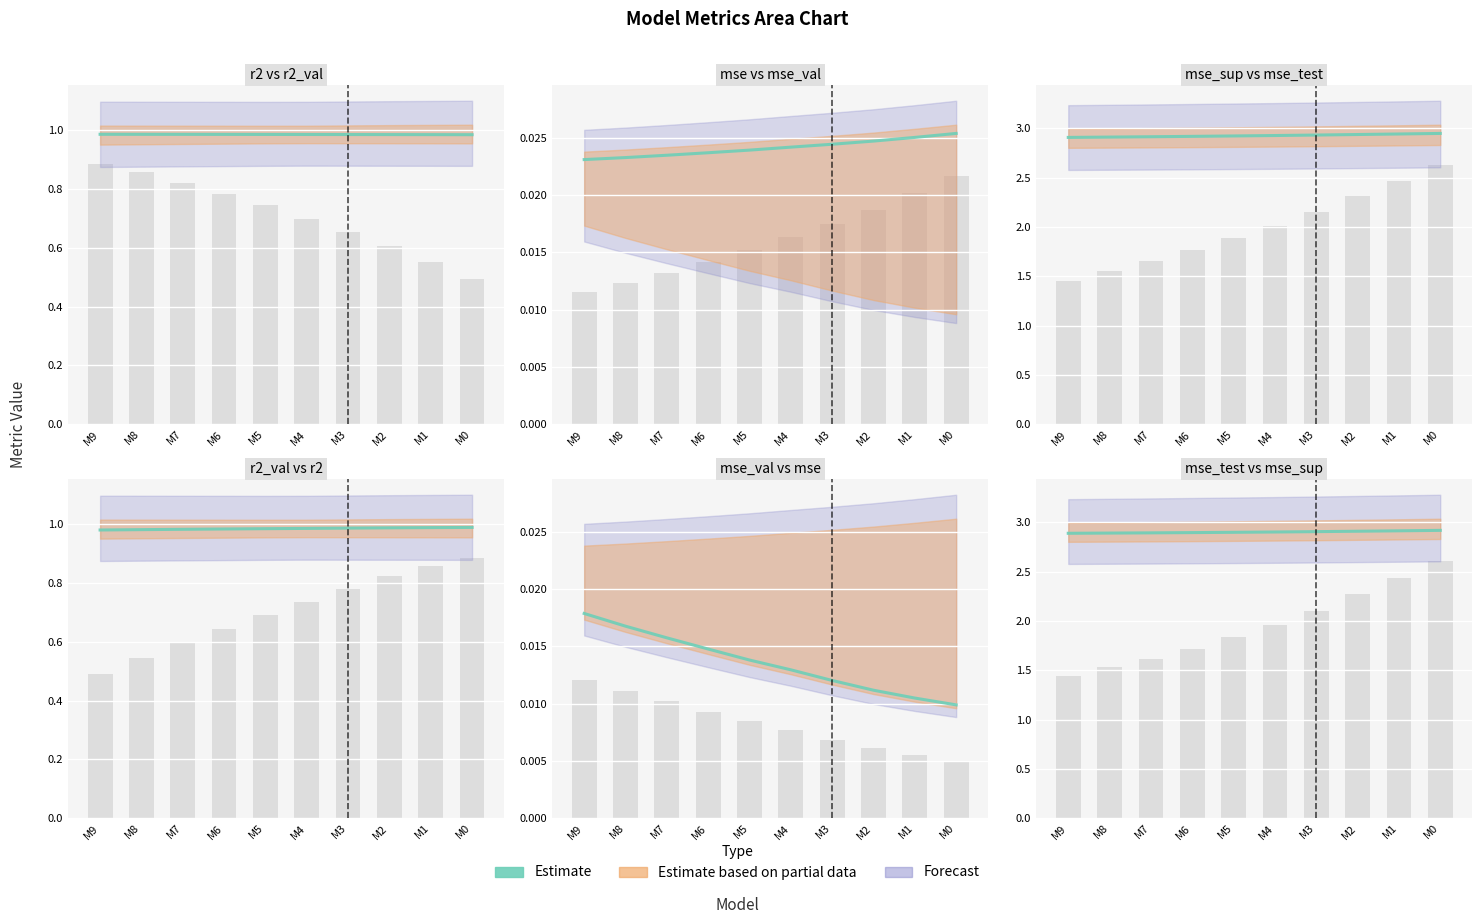

True or false: the data shows 0.6 at M6.

False